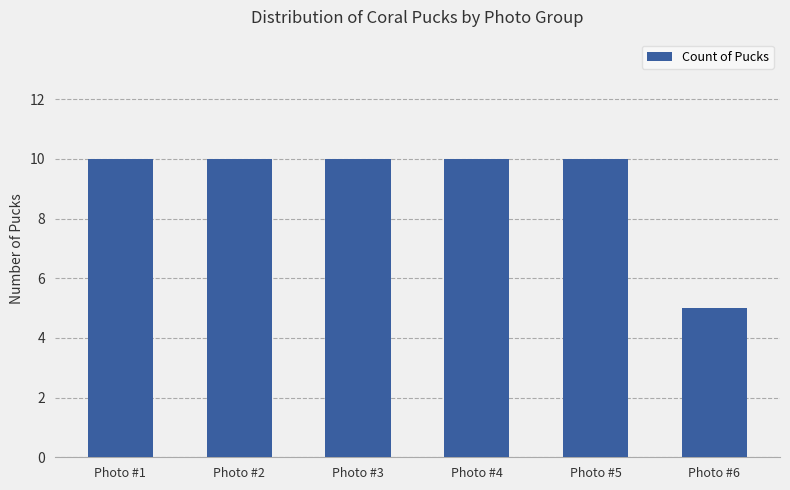

What is the value of the 1st bar from the left?

10